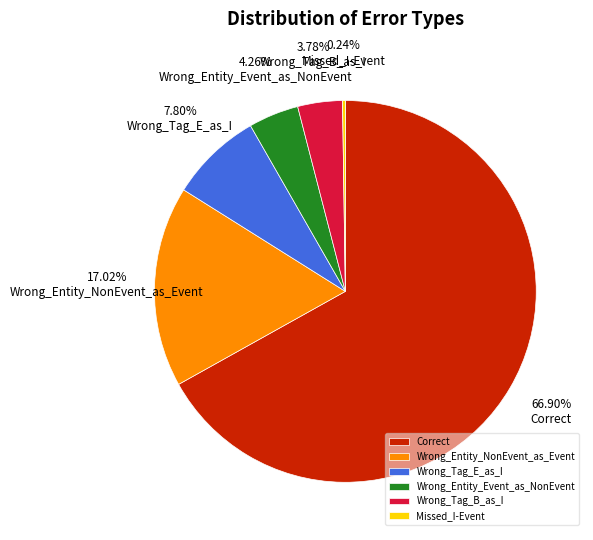

Is there any slice that represents more than half of the pie?

Yes